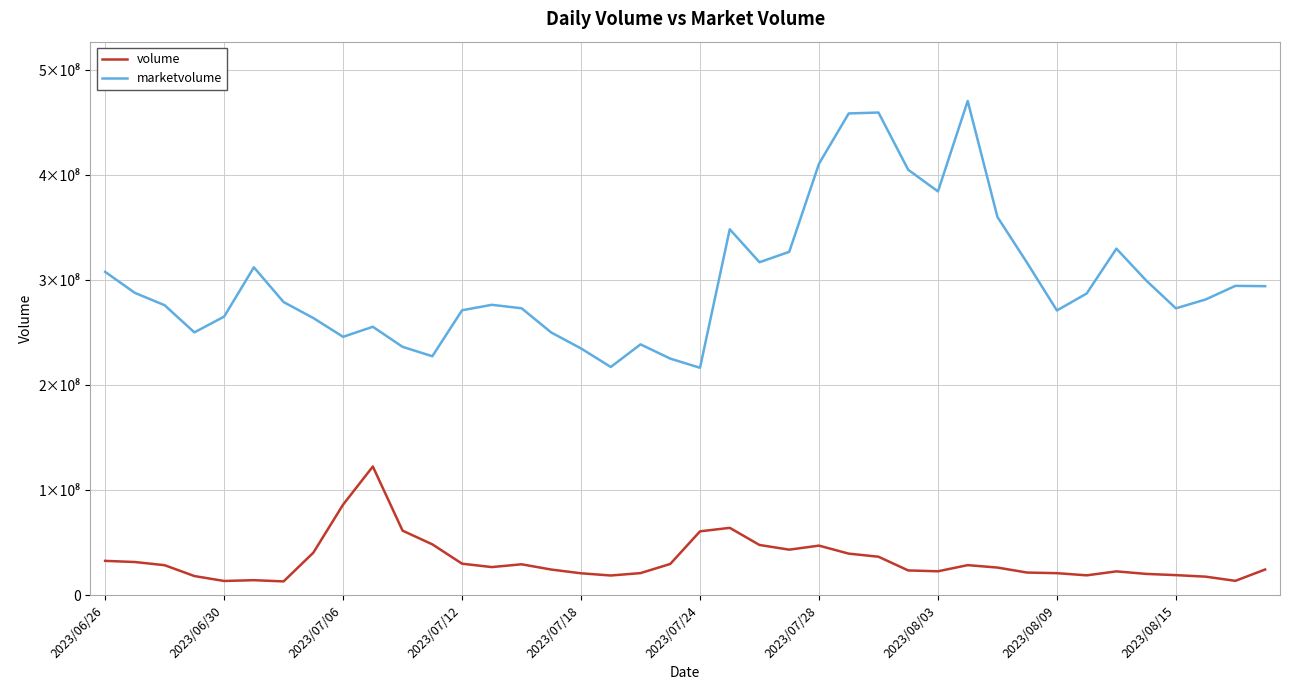

At how many categories does at least one series exceed 331114077?

8